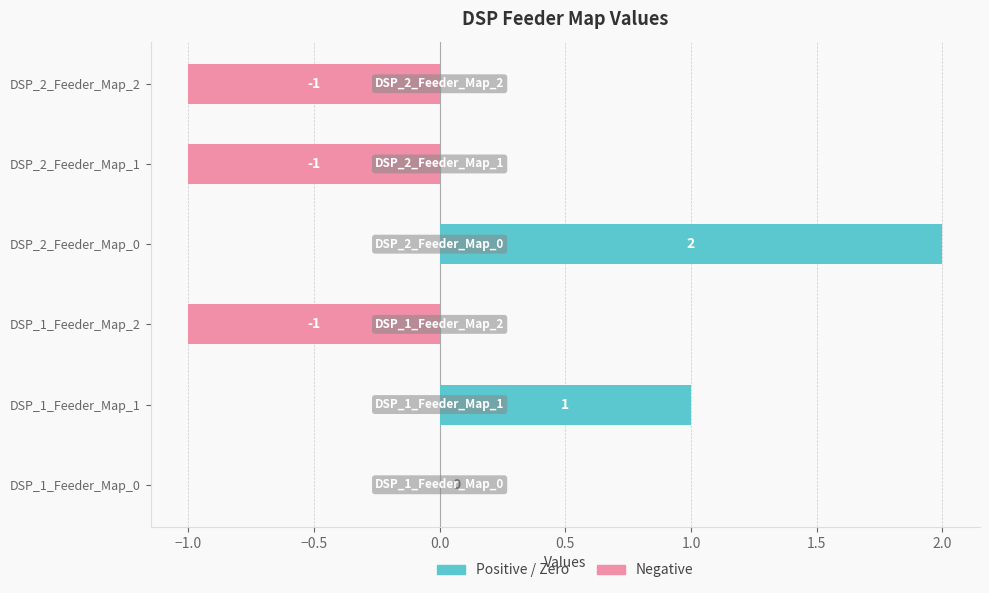

What is the minimum value shown in the chart?

-1